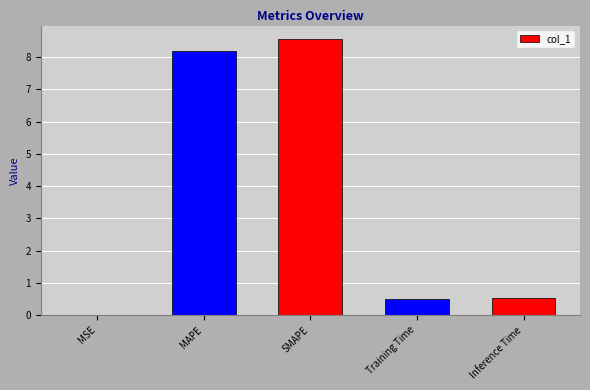

What is the sum of all values?

17.8